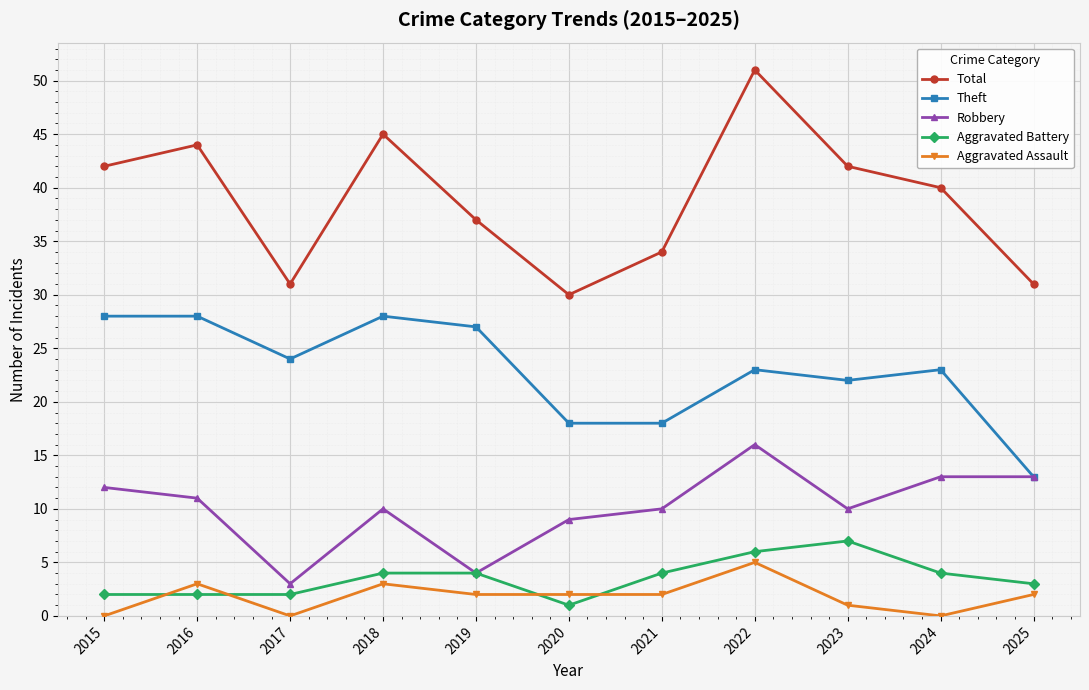

Where is the first local minimum for Total?

2017